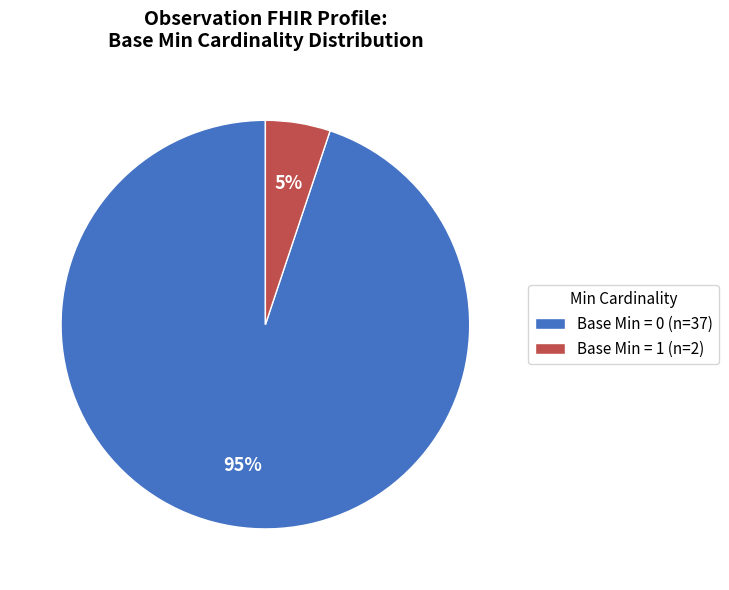

The Base Min = 1 (n=2) slice represents 5% of the pie. True or false?

True